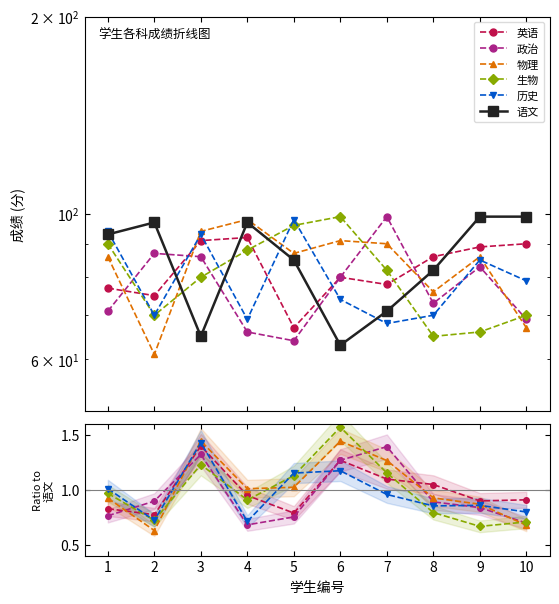

True or false: 历史 has more than 2 points higher than both neighbors.

True